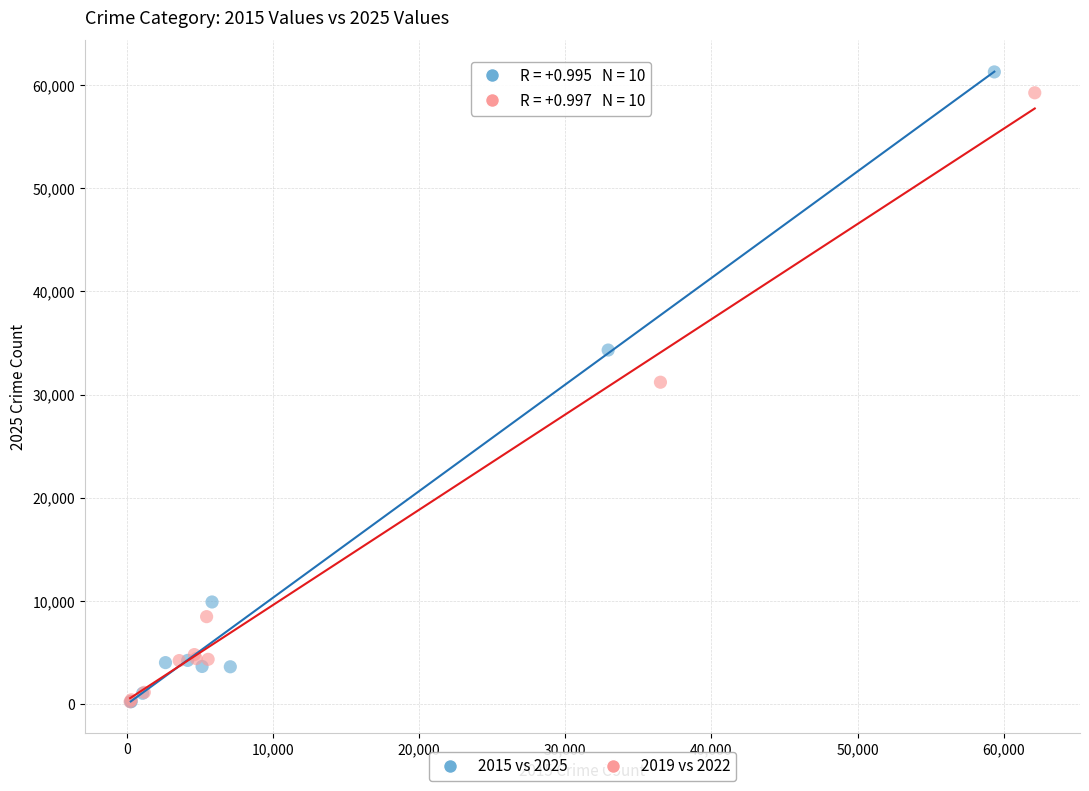

Which series has the widest spread of Y values?

2015 vs 2025